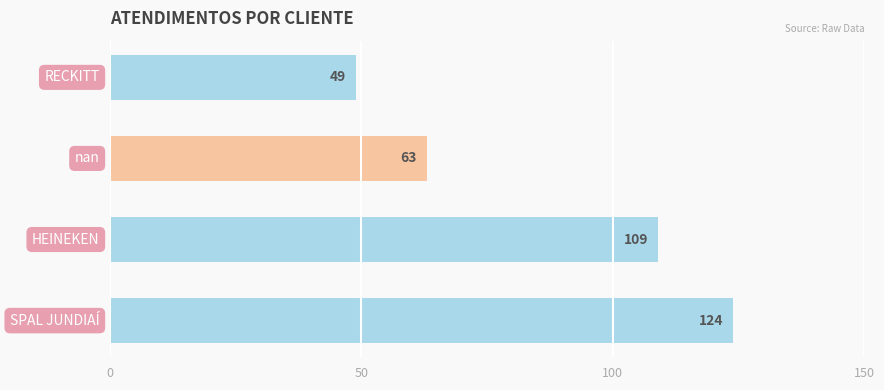

Does the chart contain any negative values?

No